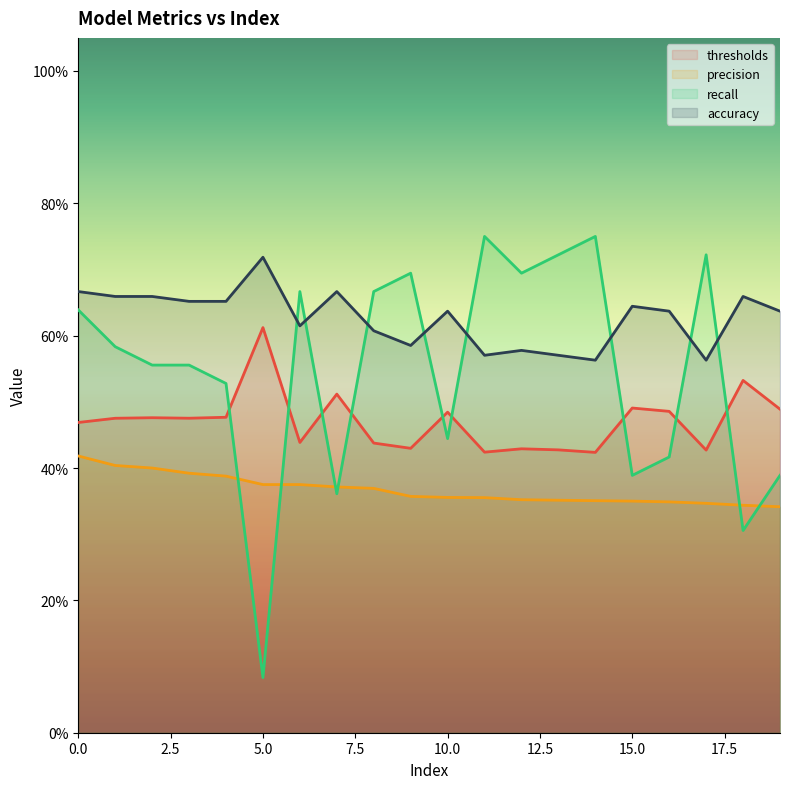

True or false: precision and accuracy intersect in this chart.

False